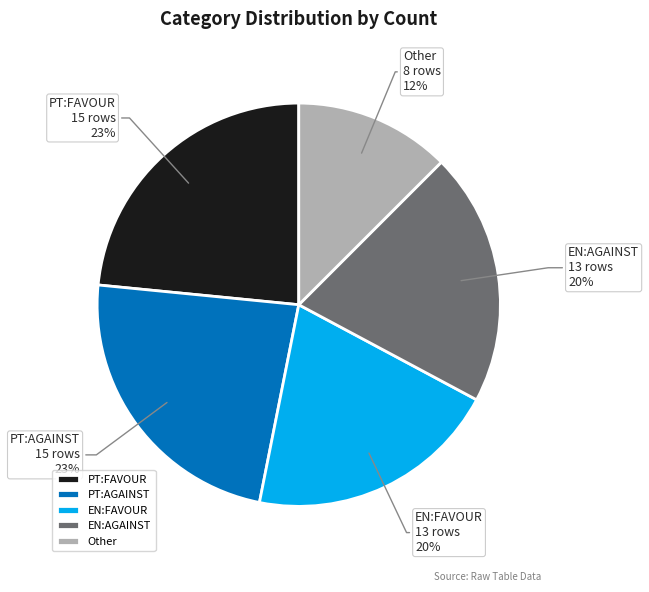

Is the sum of EN:FAVOUR and PT:FAVOUR greater than half?

No